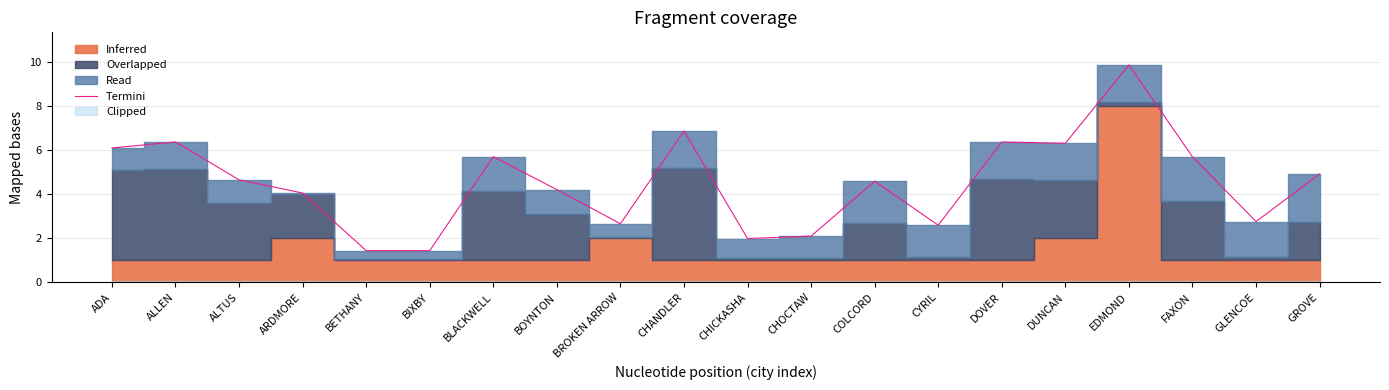

How many points are lower than both their immediate neighbors (excluding endpoints)?

5